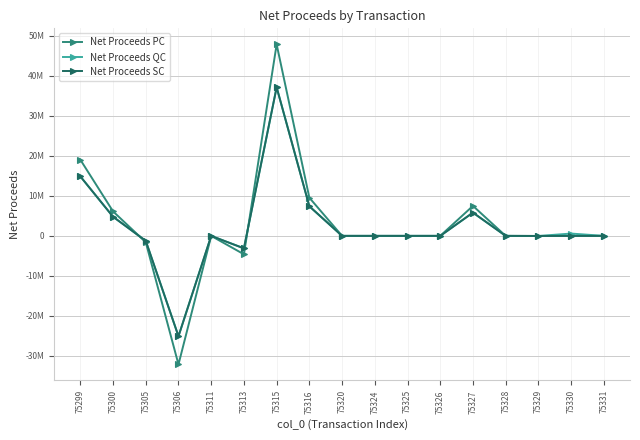

What are all the series names shown in the legend?

Net Proceeds PC, Net Proceeds QC, Net Proceeds SC